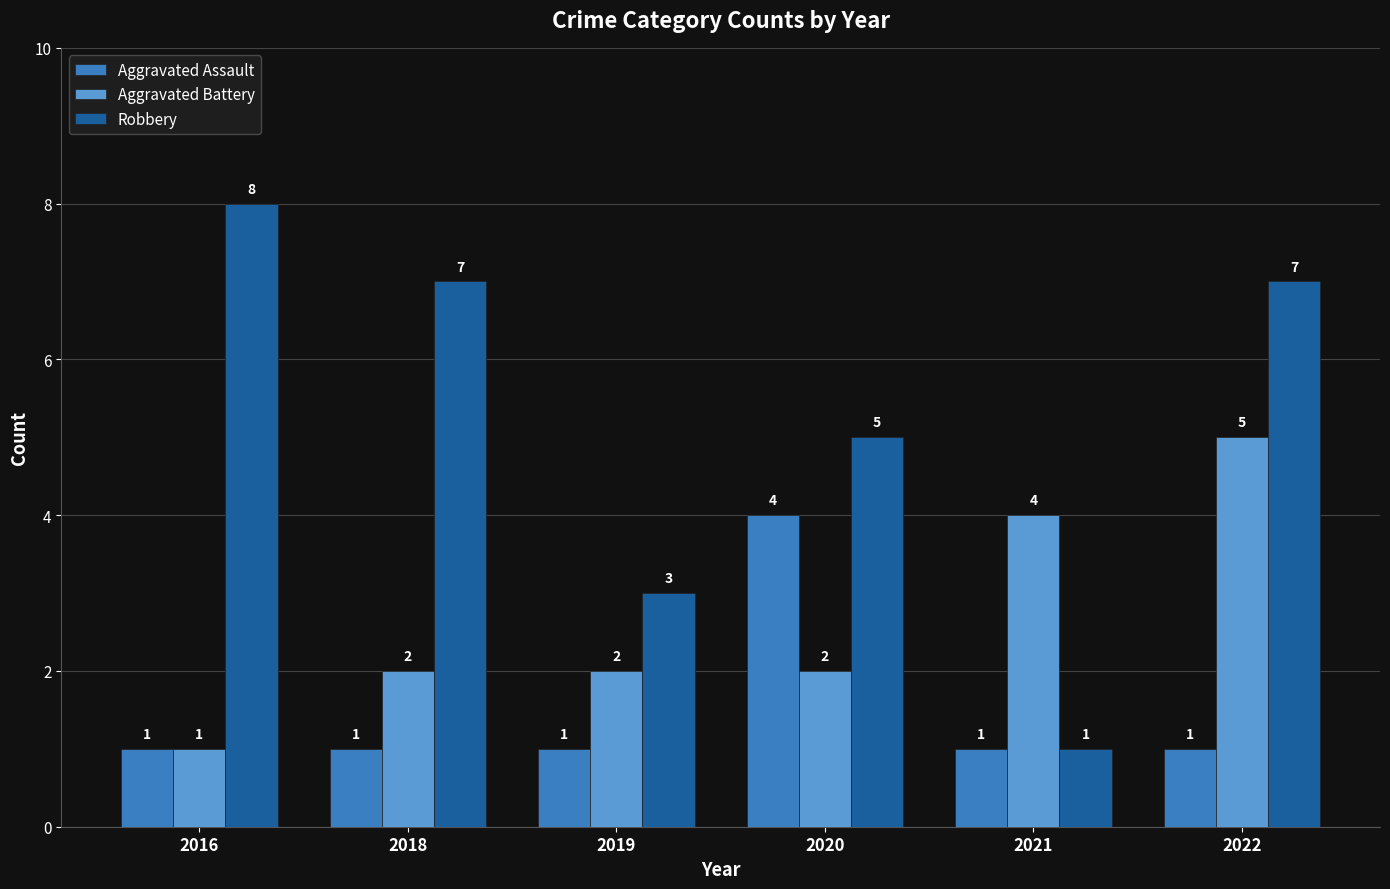

How many bars are there in total?

18